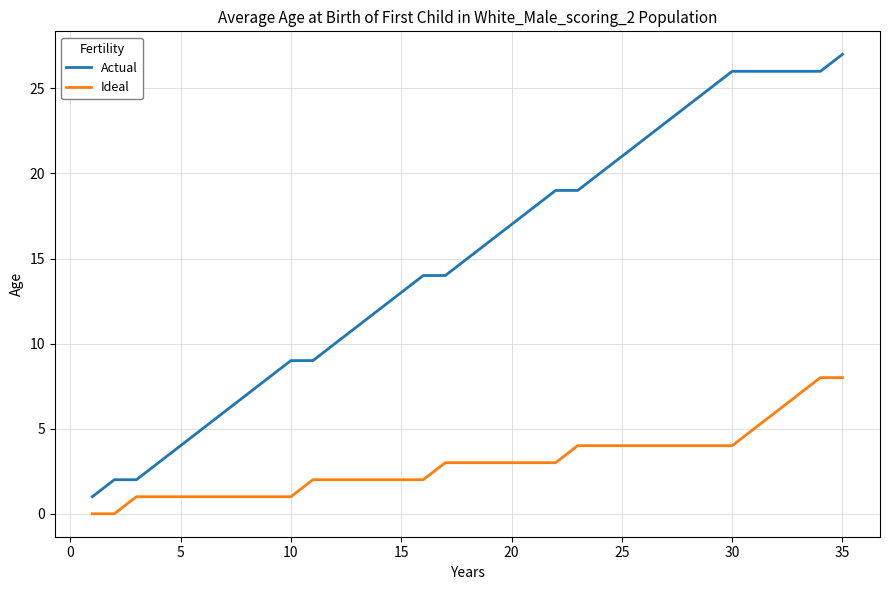

Reading right to left, extract all data points from this chart.

Actual: 27	26	26	26	26	26	25	24	23	22	21	20	19	19	18	17	16	15	14	14	13	12	11	10	9	9	8	7	6	5	4	3	2	2	1
Ideal: 8	8	7	6	5	4	4	4	4	4	4	4	4	3	3	3	3	3	3	2	2	2	2	2	2	1	1	1	1	1	1	1	1	0	0